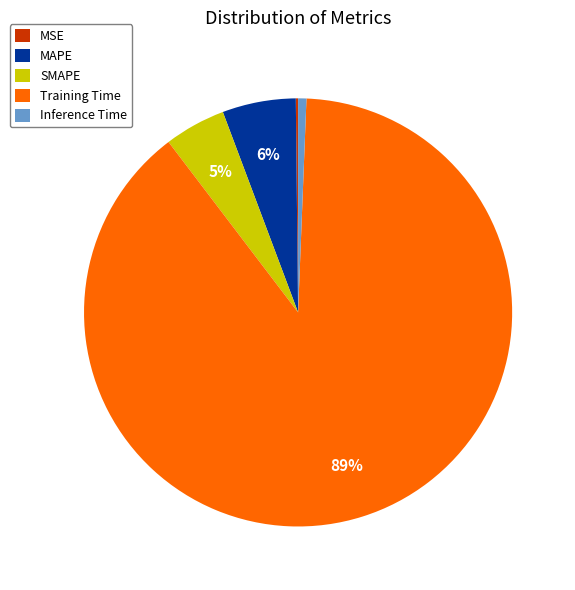

To the nearest percent, what percentage of the pie is MAPE?

6%